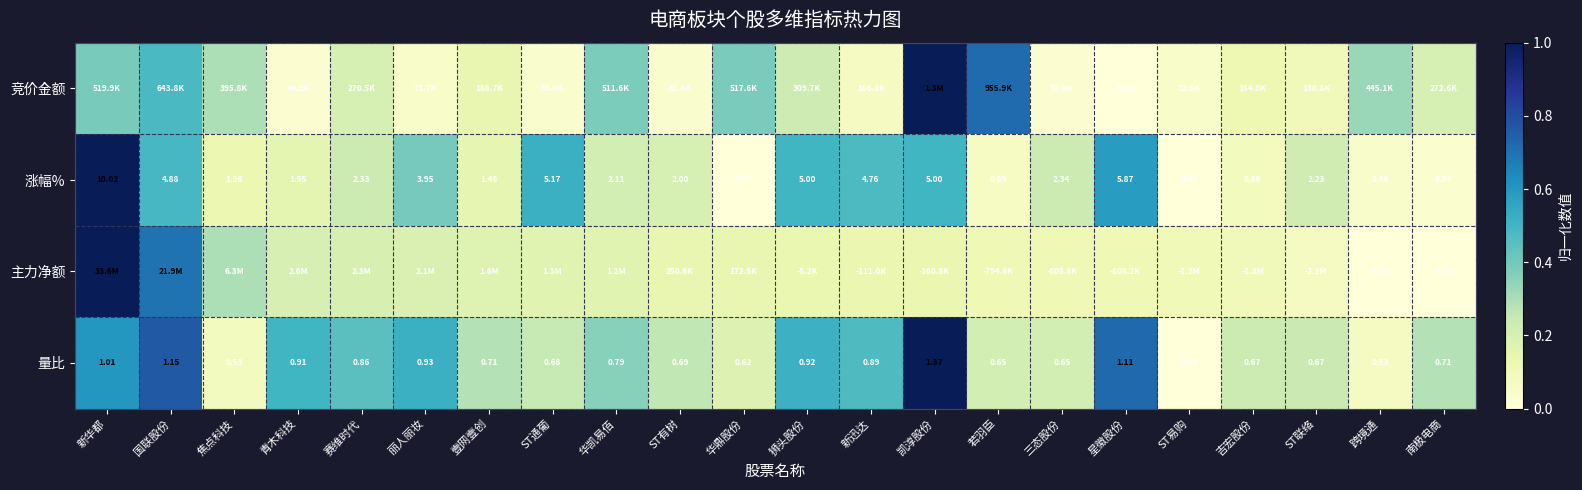

At which label is 量比 closest to 0?

ST易购